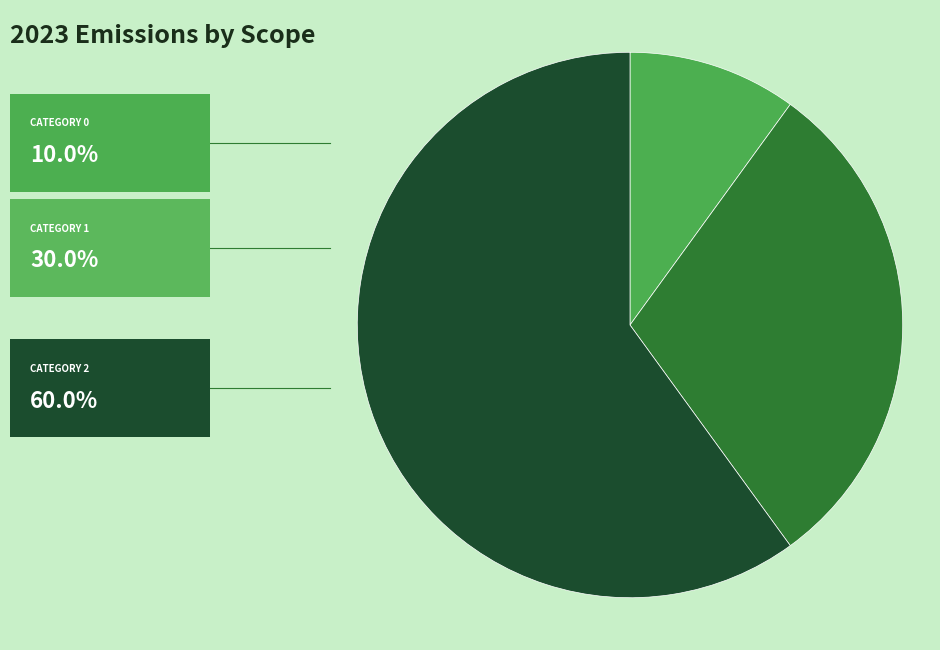

How many segments does this pie chart have?

3